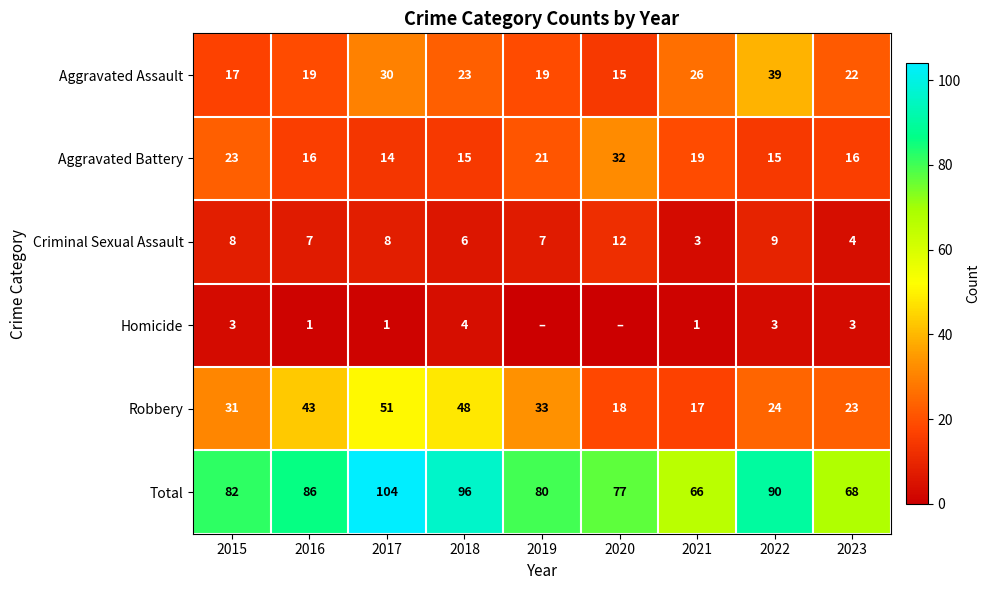

At which category is the sum across all series the highest?

2017